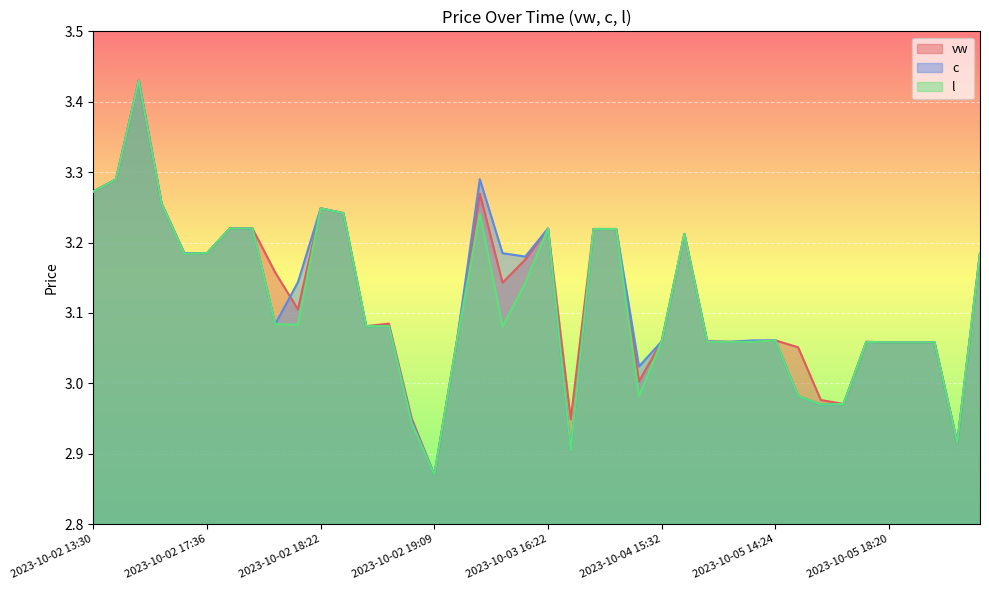

The l series shows 1.5 at 2023-10-03 15:21. True or false?

False